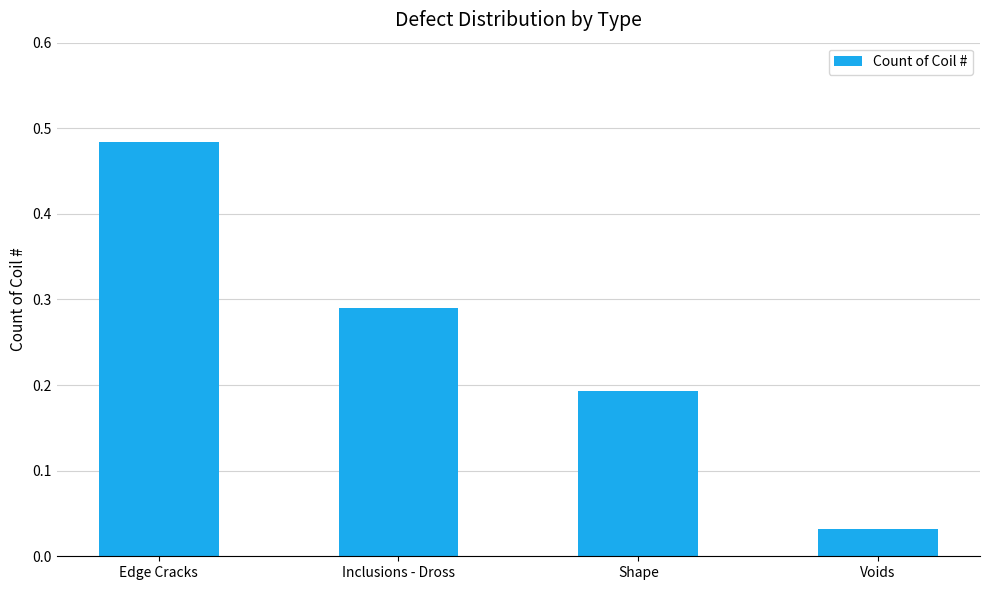

Rank the categories by value from lowest to highest.

Voids, Shape, Inclusions - Dross, Edge Cracks